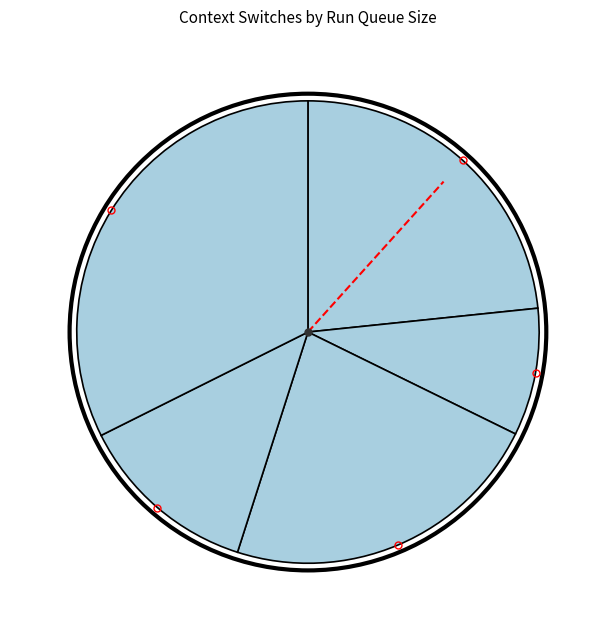

To the nearest percent, what is the difference between the 9 and 4 slice percentages?

12%